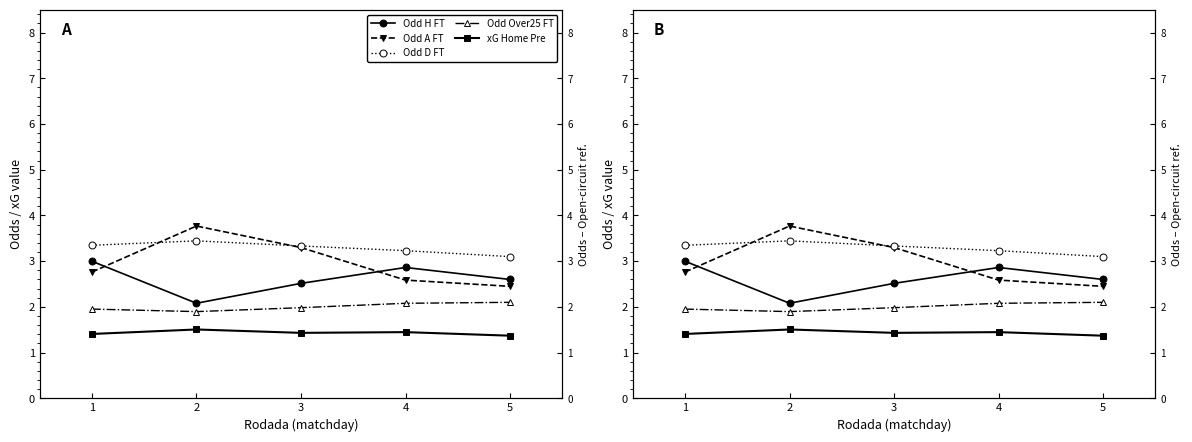

What is the value of the Odd D FT point at the 3rd from the left?

3.3